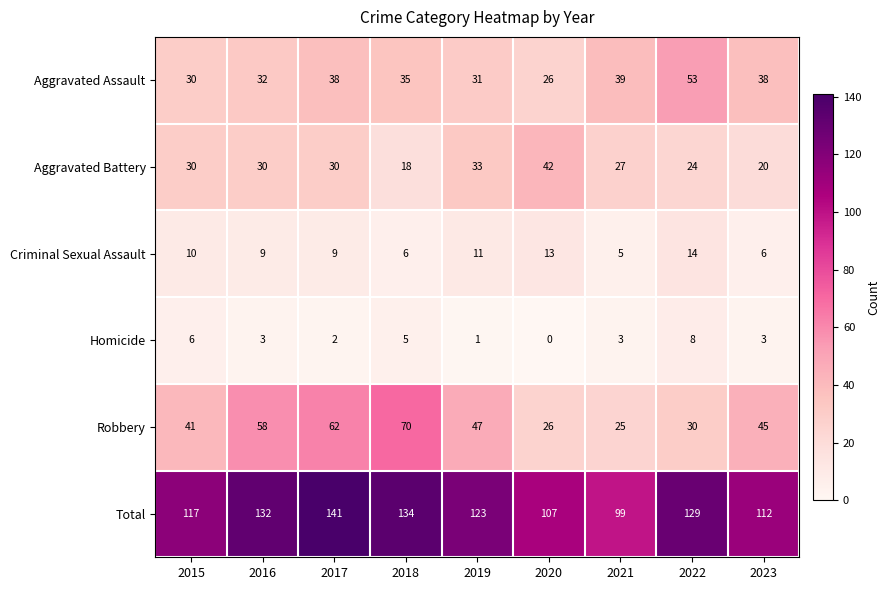

How many data points in Aggravated Assault are less than 35?

4